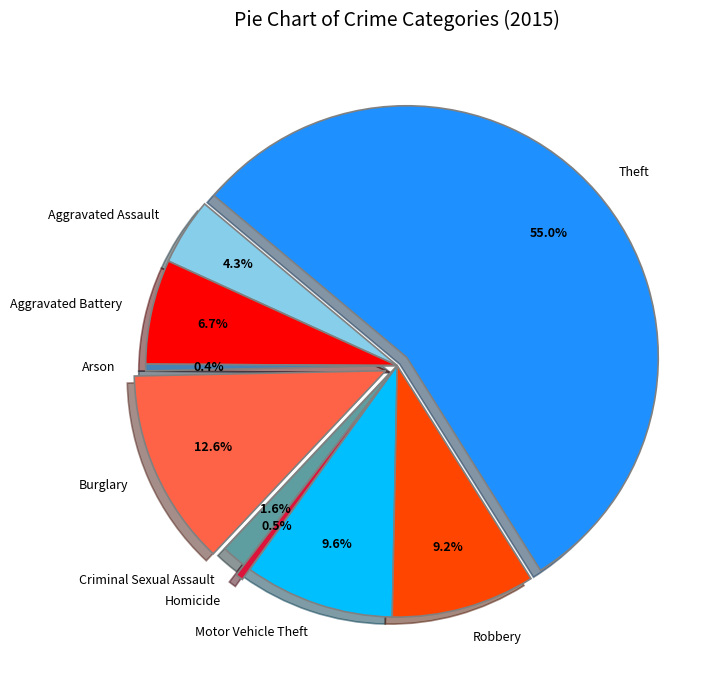

How many slices are in this pie chart?

9